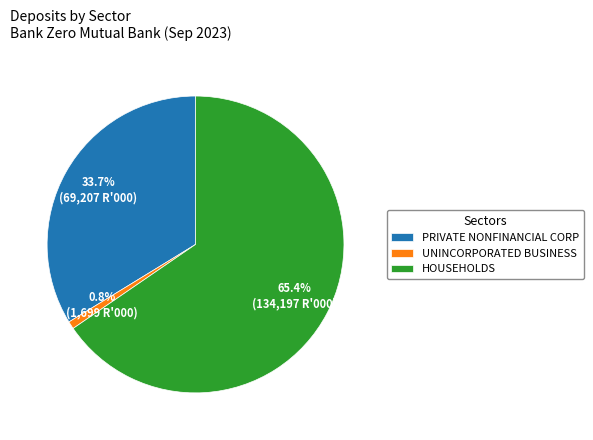

What is the largest slice in the pie chart?

HOUSEHOLDS